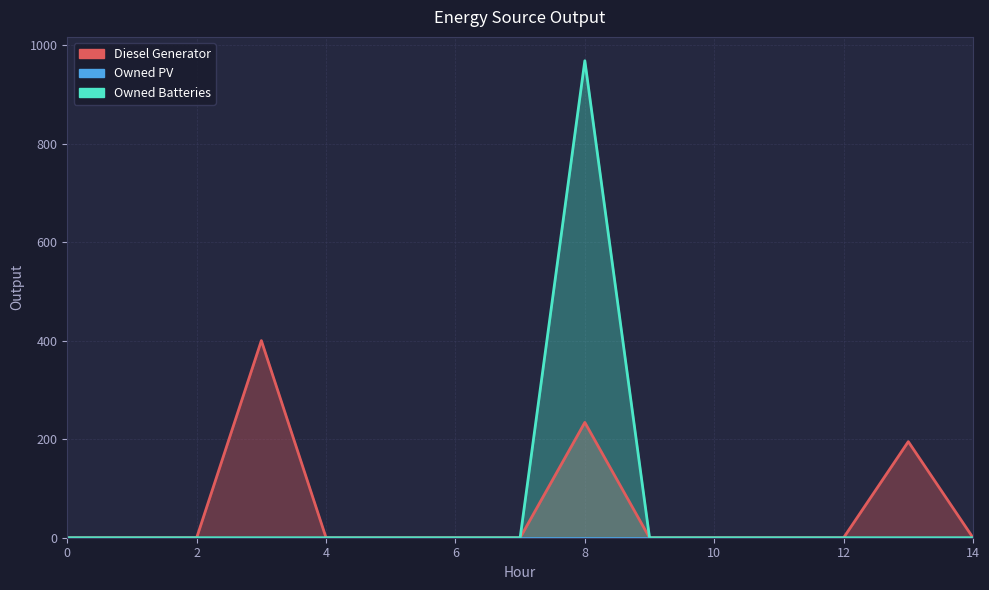

At how many categories does at least one series exceed 87?

3